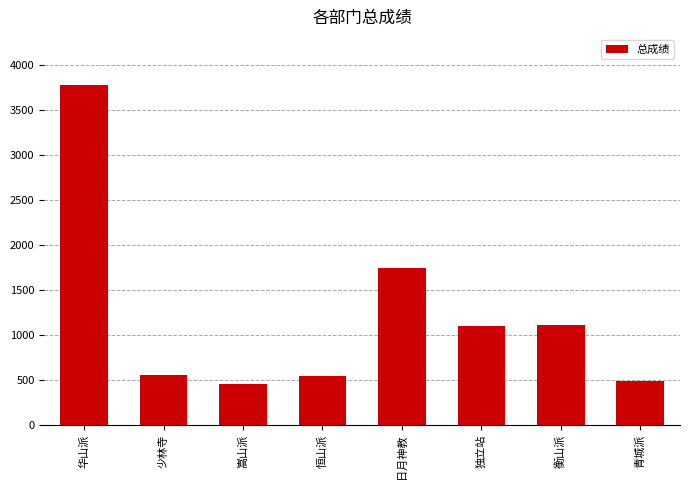

The chart shows a value of 544 at 恒山派. True or false?

True